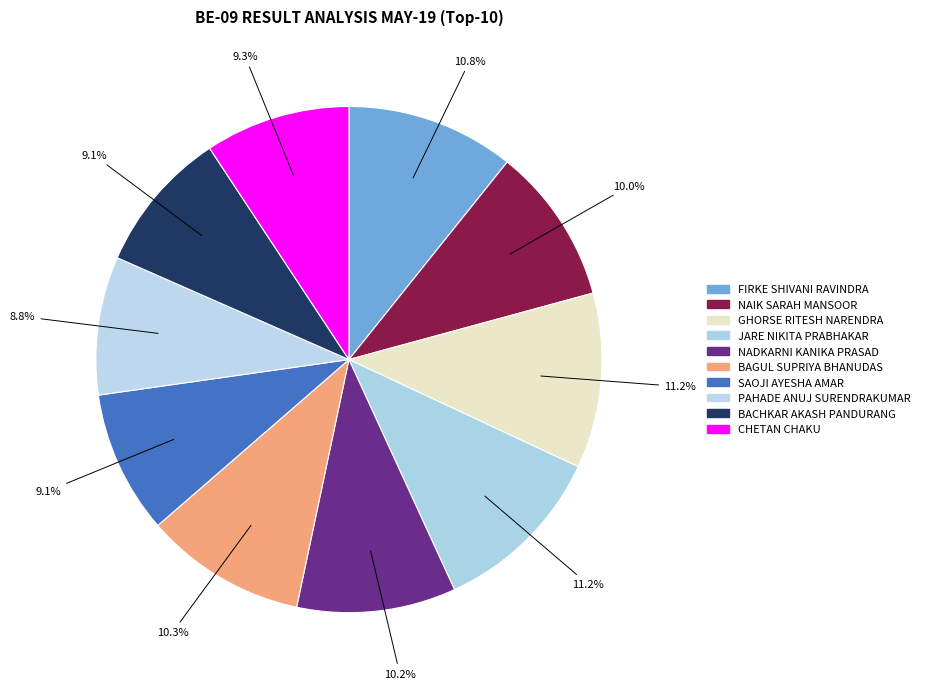

Is there any slice that represents more than half of the pie?

No